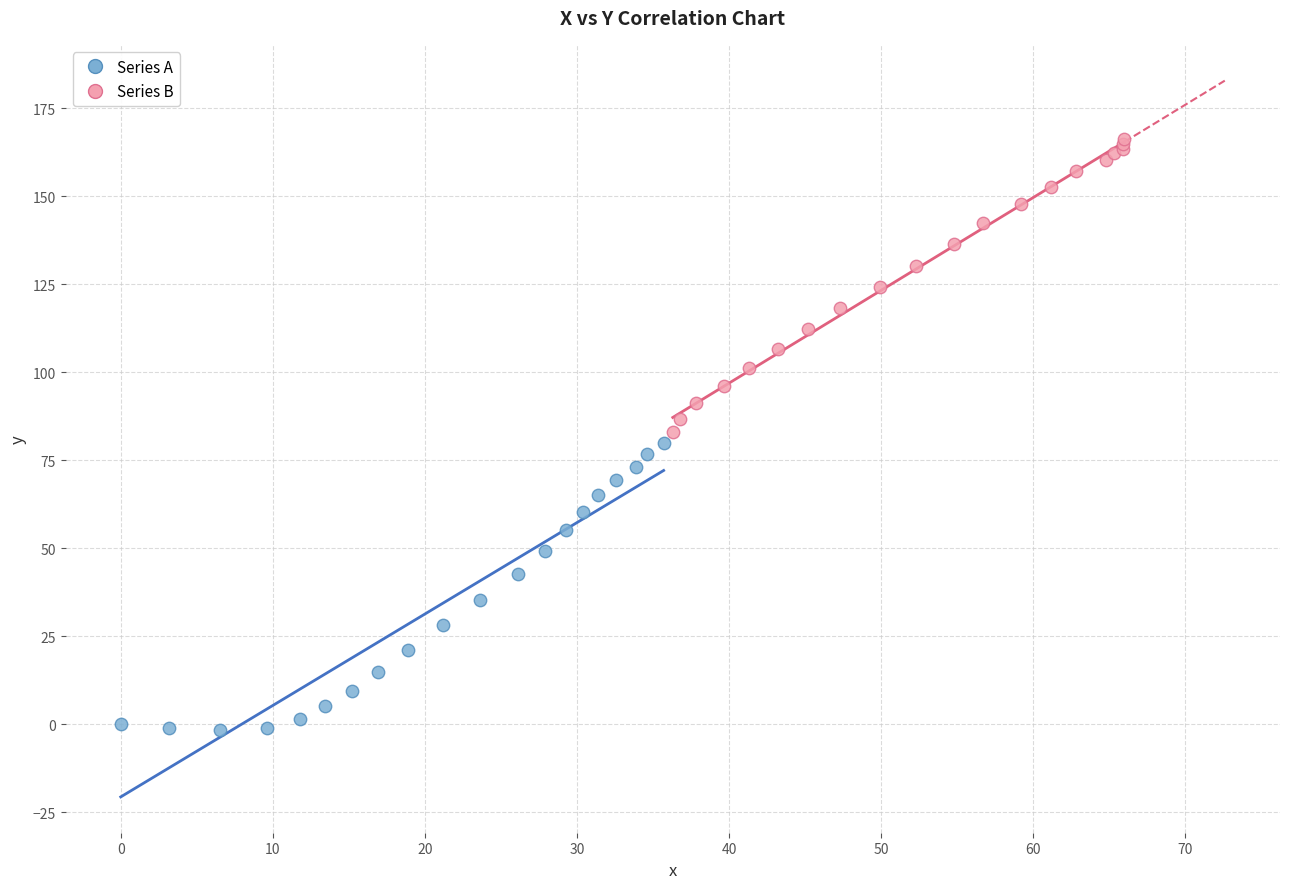

Which series contains the highest Y value?

Series B